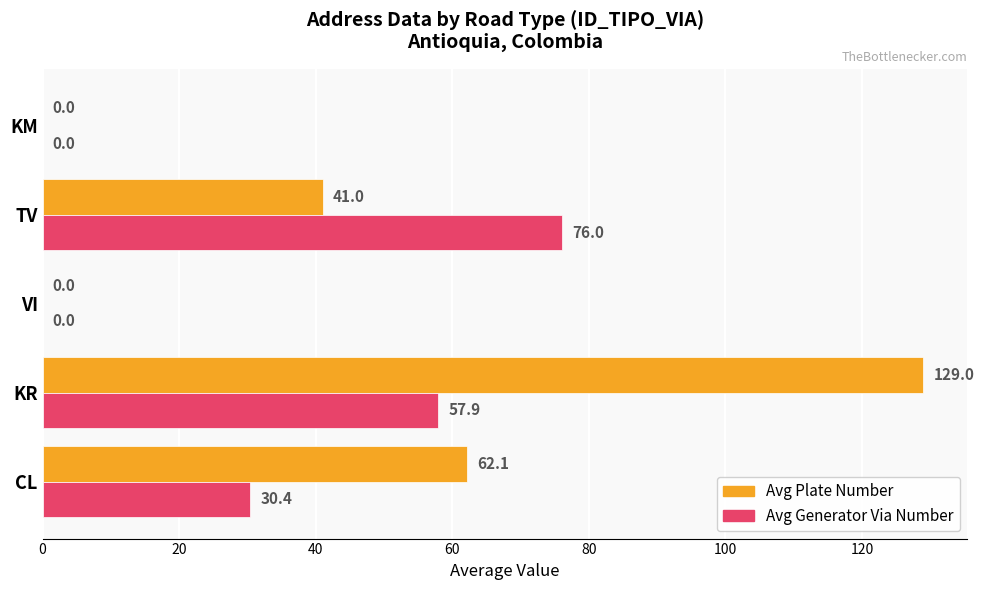

Is the value of Avg Generator Via Number at KR greater than the value of Avg Plate Number at CL?

No